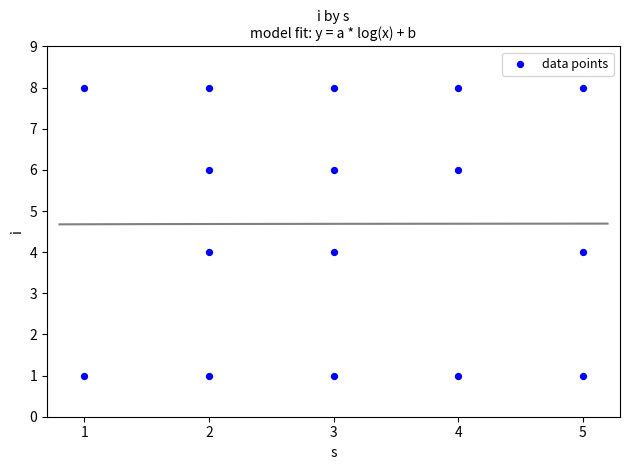

What is the range of Y values (max minus min)?

7